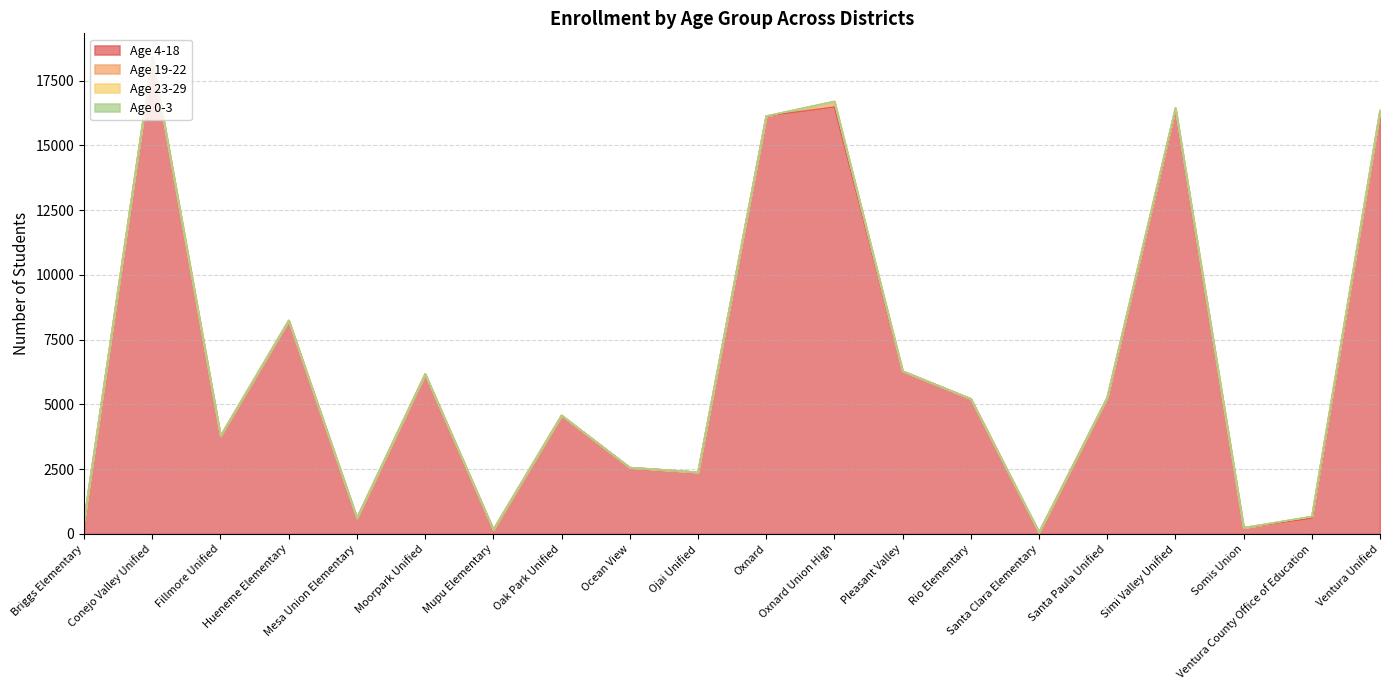

The value of Age 0-3 at Fillmore Unified is 1. True or false?

False